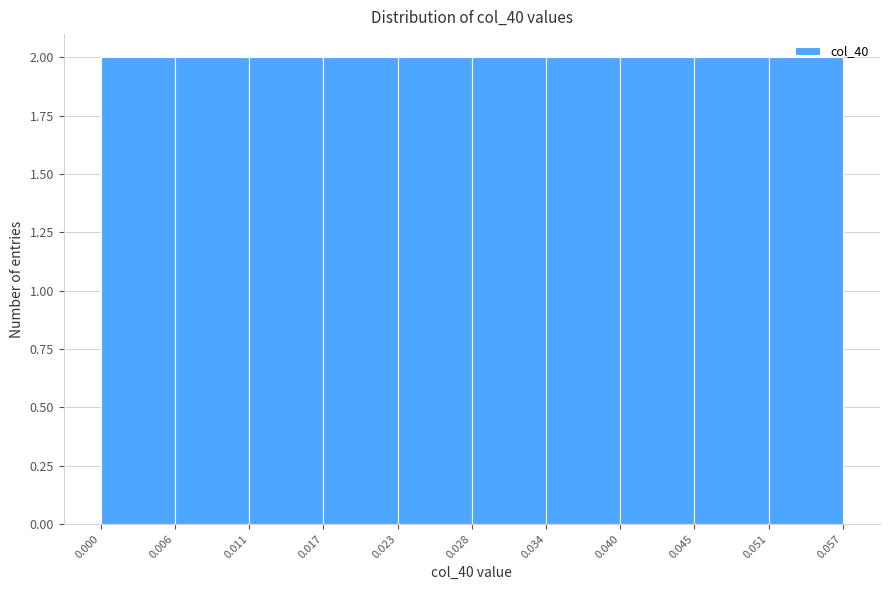

Reading left to right, transcribe this chart: for each bar, give the range it covers on the x-axis and its height. The values are not printed on the chart, so give them approximately, as read against the axis.

0.000 to 0.006: 2
0.006 to 0.011: 2
0.011 to 0.017: 2
0.017 to 0.023: 2
0.023 to 0.028: 2
0.028 to 0.034: 2
0.034 to 0.040: 2
0.040 to 0.045: 2
0.045 to 0.051: 2
0.051 to 0.057: 2